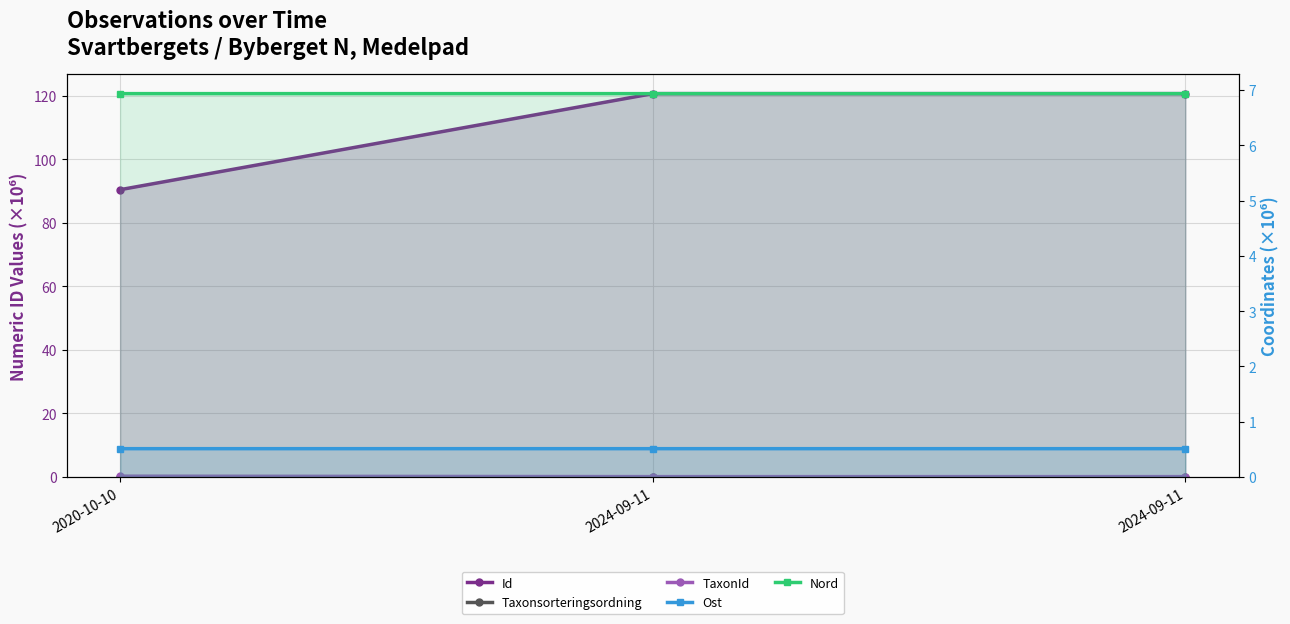

List the series in order of their peak value, highest first.

Id, Nord, Ost, TaxonId, Taxonsorteringsordning